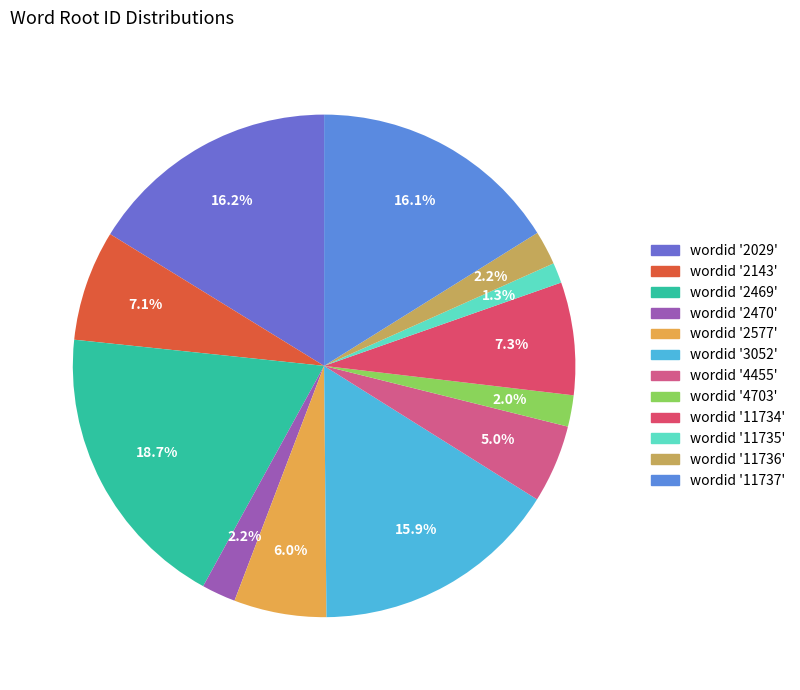

How many slices are in this pie chart?

12